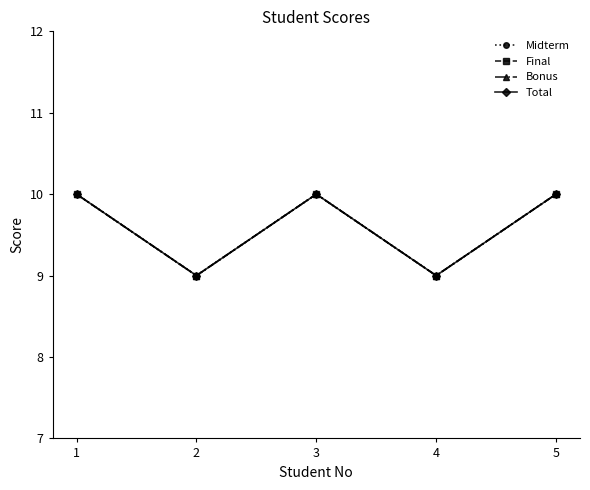

True or false: Midterm and Total cross at least once.

False